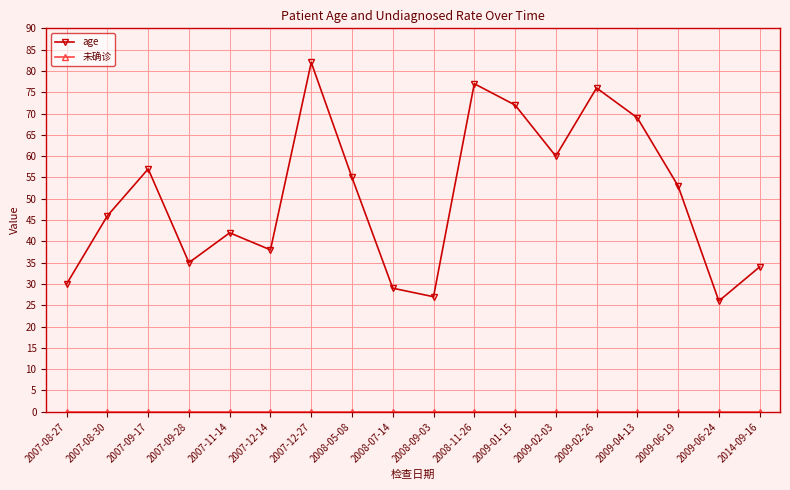

What is the label of the 8th point from the left?

2008-05-08